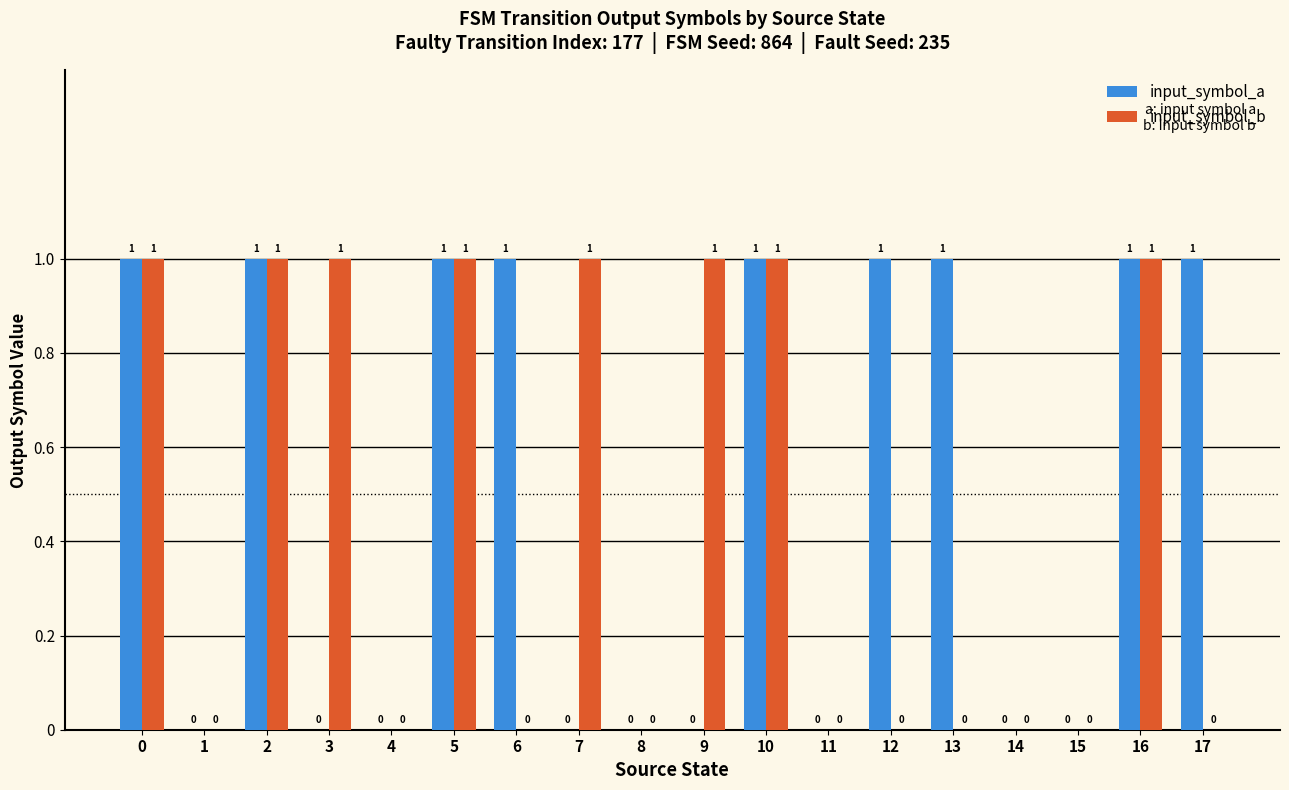

How many values in input_symbol_a are above zero?

9